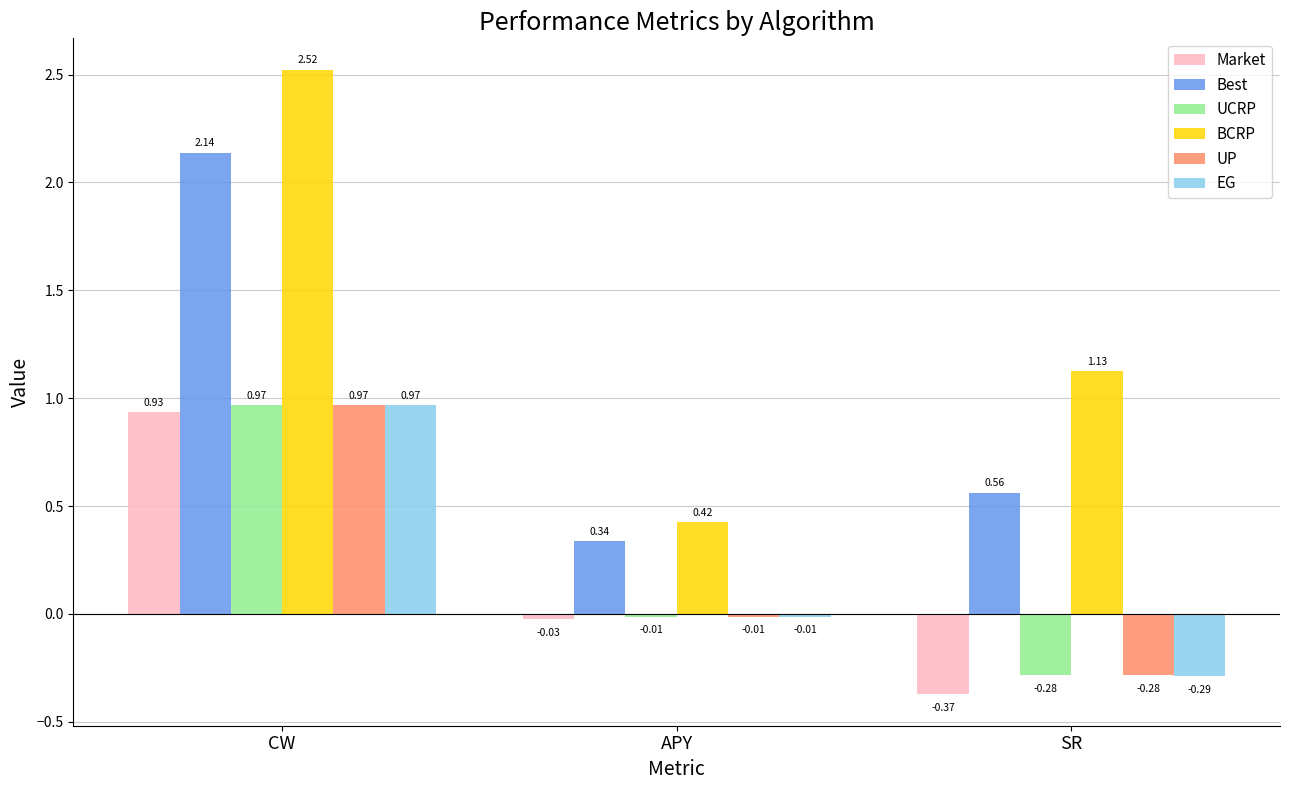

Rank the categories by BCRP value from highest to lowest.

CW, SR, APY